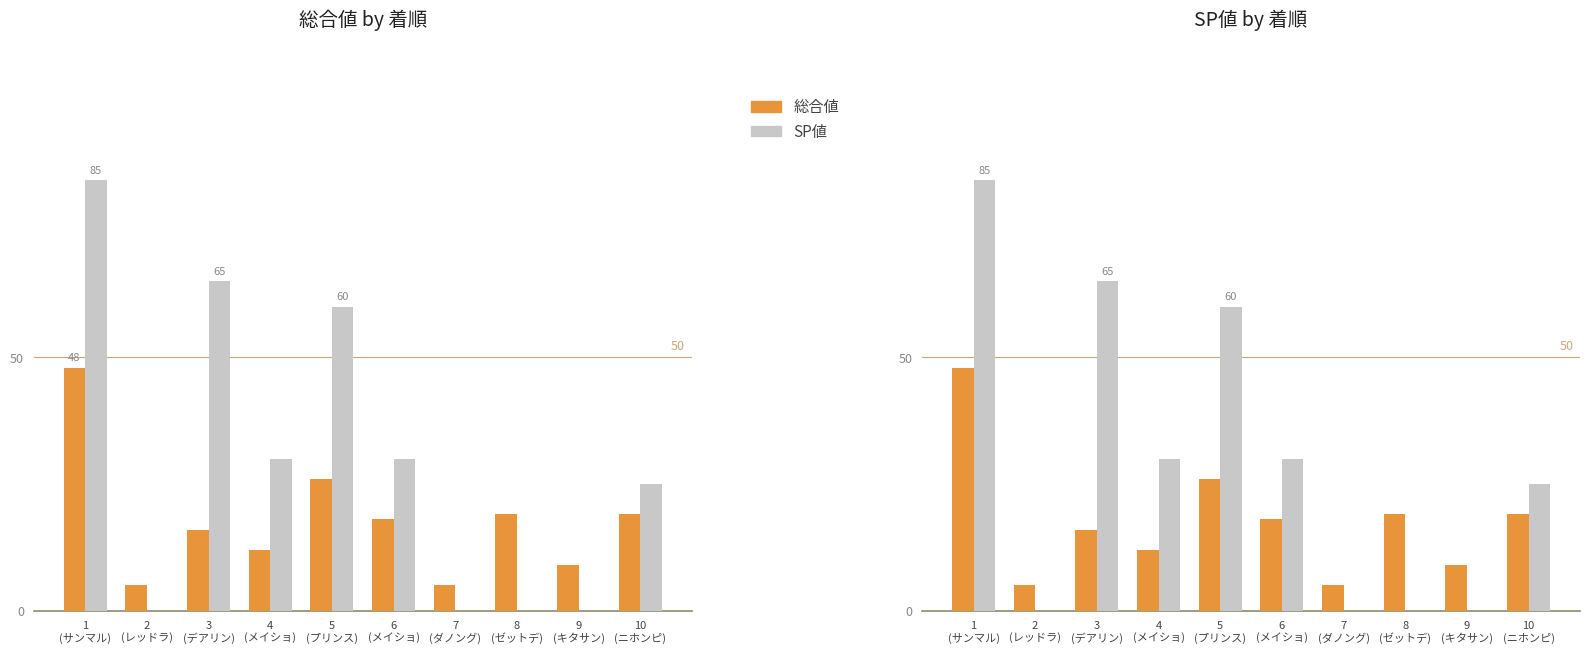

The 総合値 series shows 12 at 4
(メイショ). True or false?

True